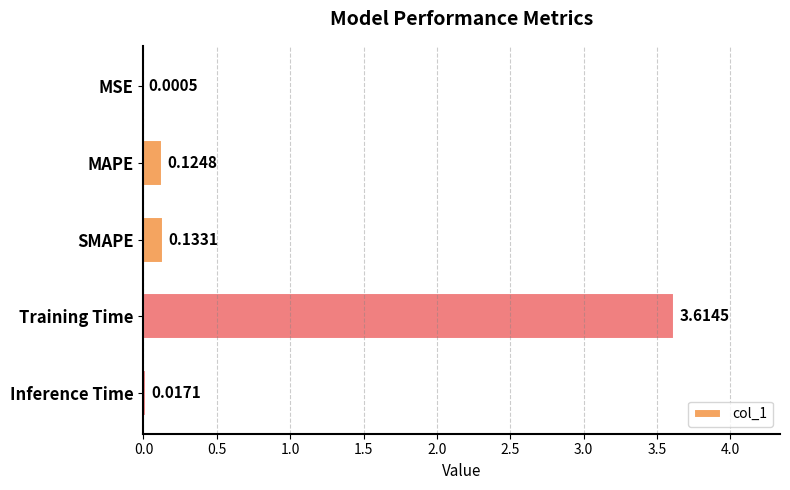

At which category does the chart reach its peak across all series?

Training Time